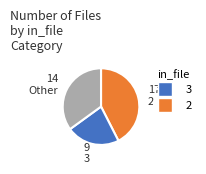

Is there a majority slice in this chart?

No